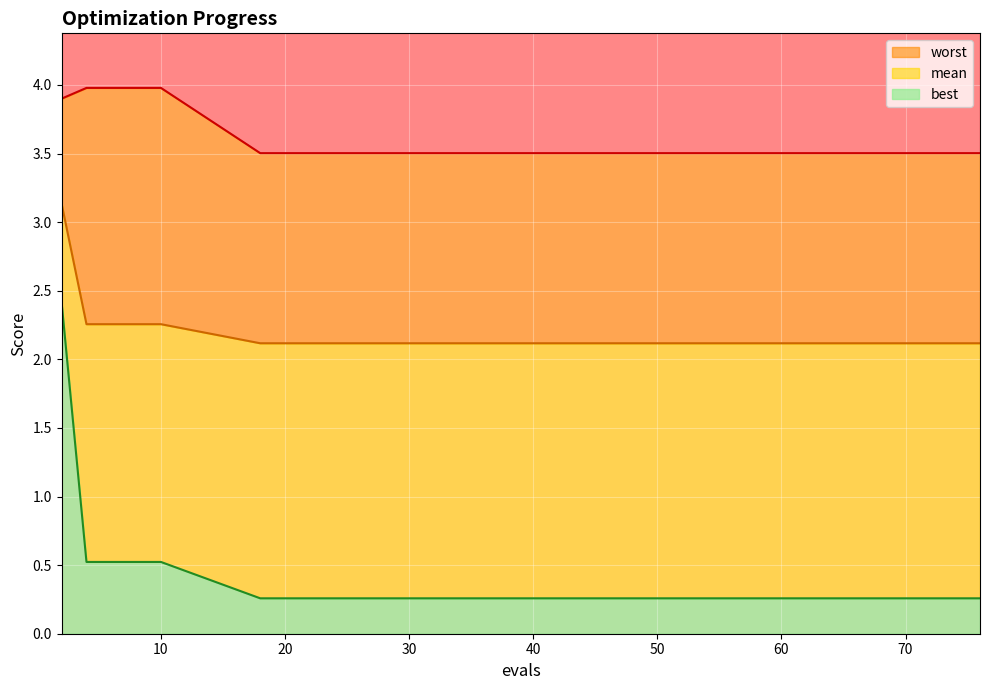

Is it true that worst equals 1.7 at 47?

False